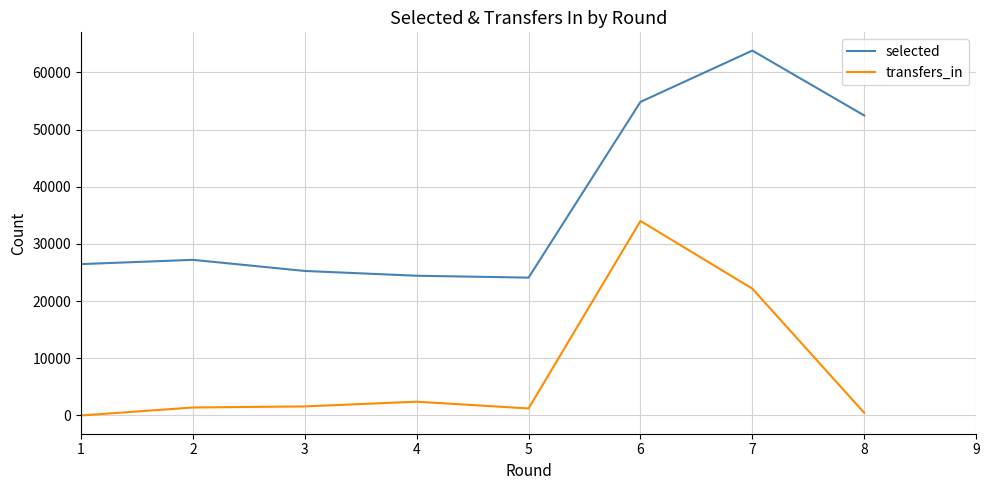

At 1, list the series in order from smallest to largest.

transfers_in, selected